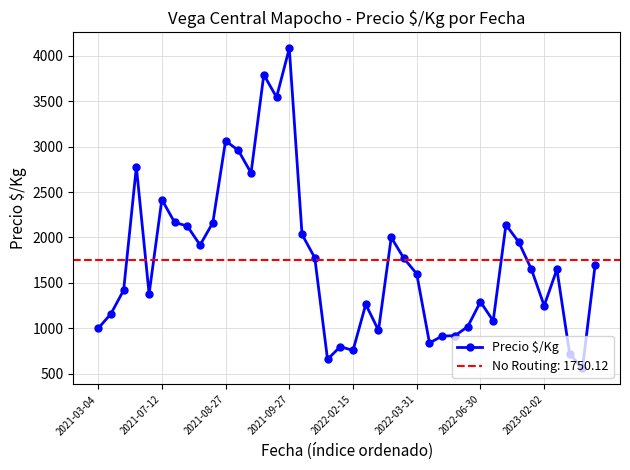

How many data points are less than 1650?

19